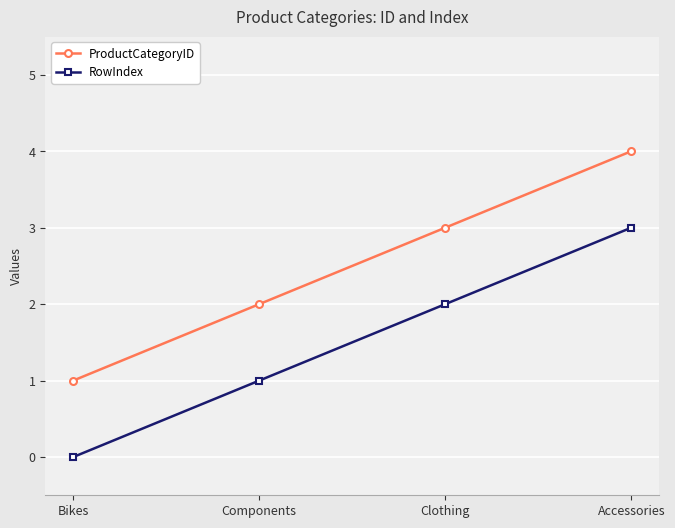

What is the approximate value of ProductCategoryID at Clothing?

3